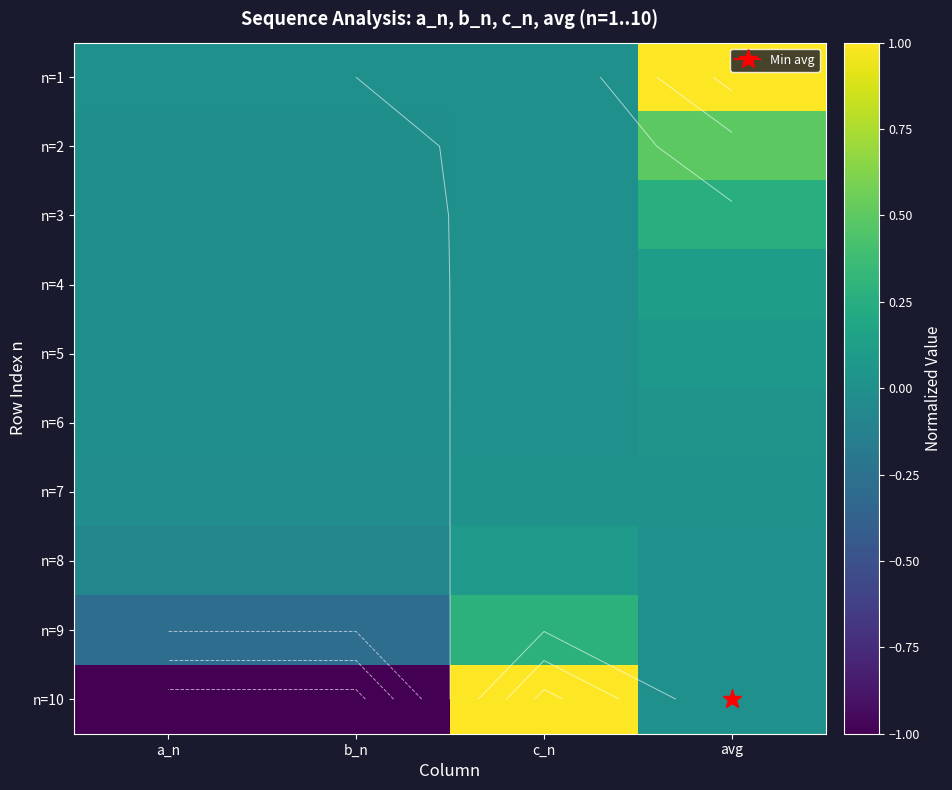

Is it true that n=5 equals -0.0 at a_n?

False